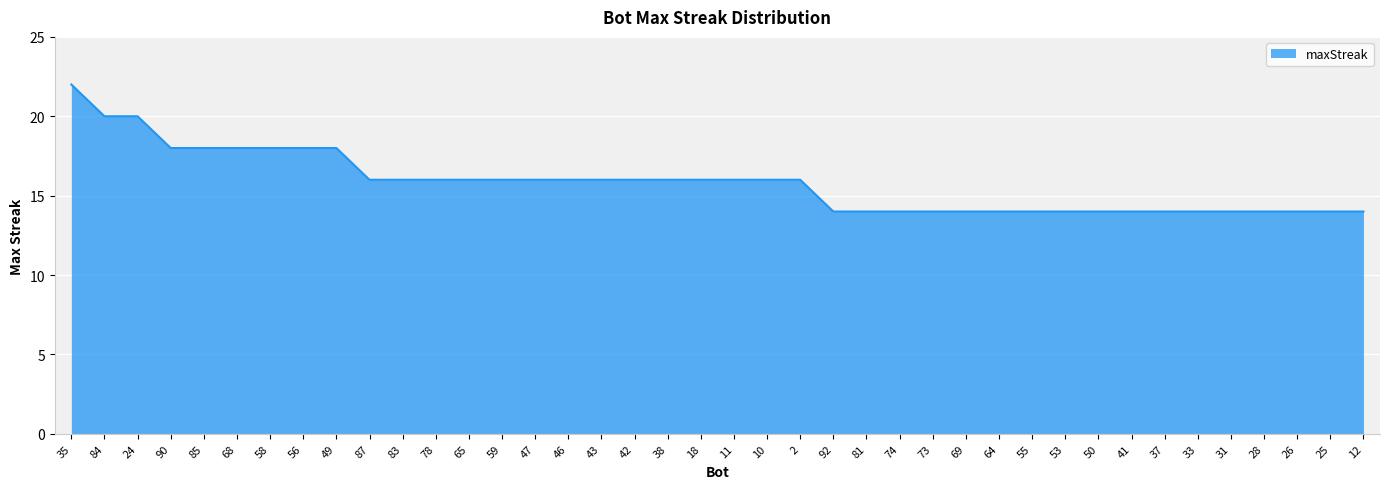

The chart shows a value of 22 at 64. True or false?

False